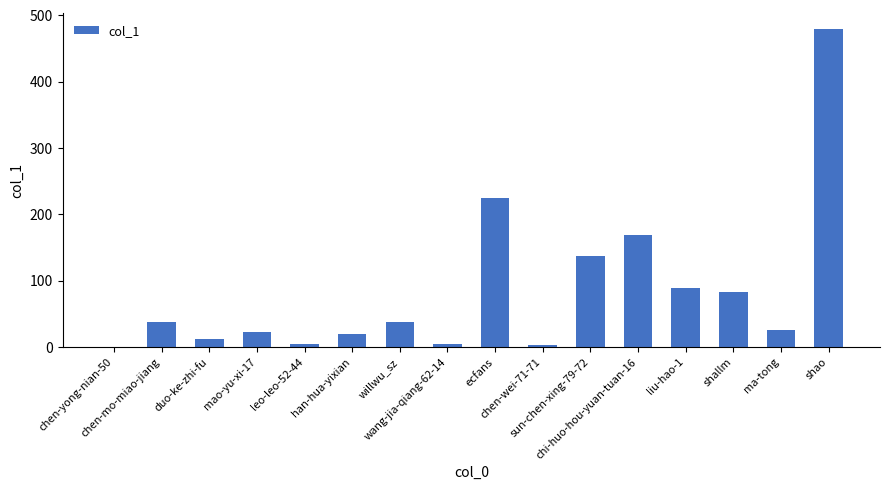

What is the maximum value shown in the chart?

479